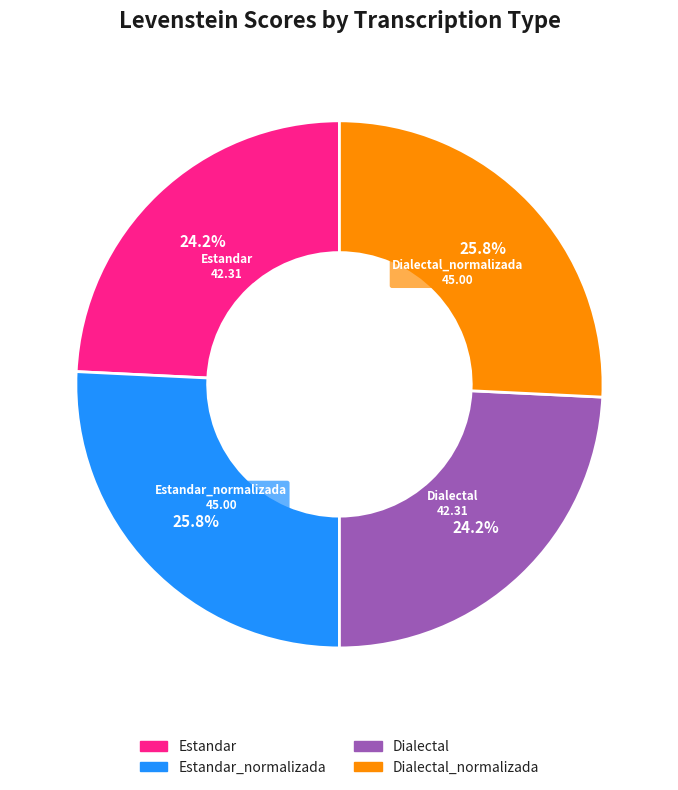

To the nearest percent, what is the difference between the largest and smallest slice percentages?

2%